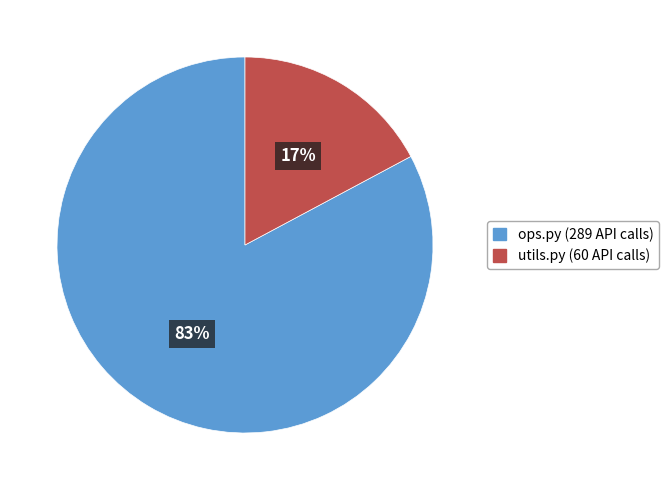

To the nearest percent, what is the combined percentage of utils.py and ops.py?

100%